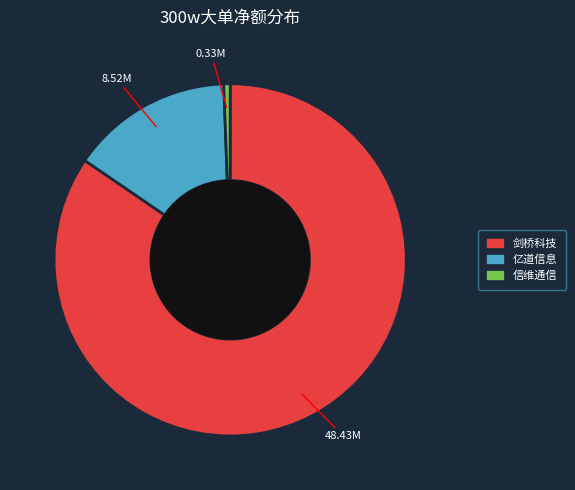

Is there any slice that represents more than half of the pie?

Yes